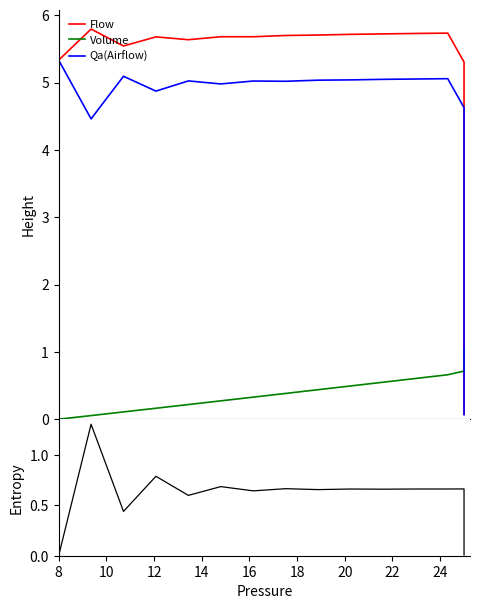

How many lines are shown in the chart?

4